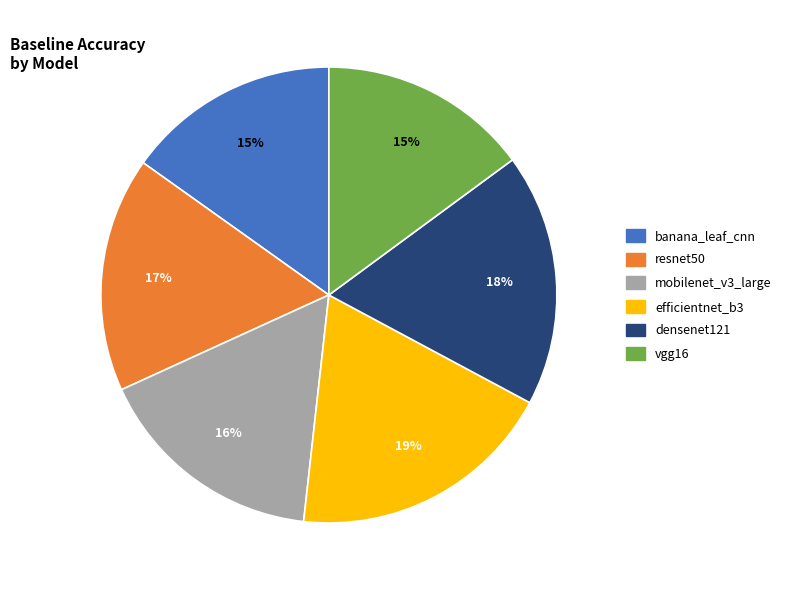

What is the largest slice in the pie chart?

efficientnet_b3